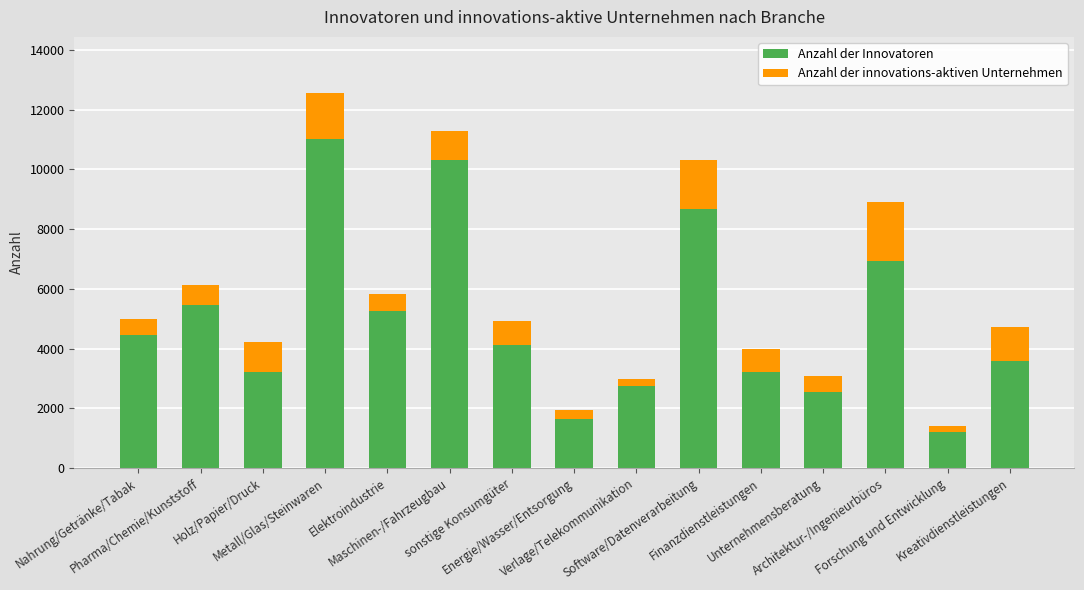

What is the lowest value of the Anzahl der Innovatoren series?

1221